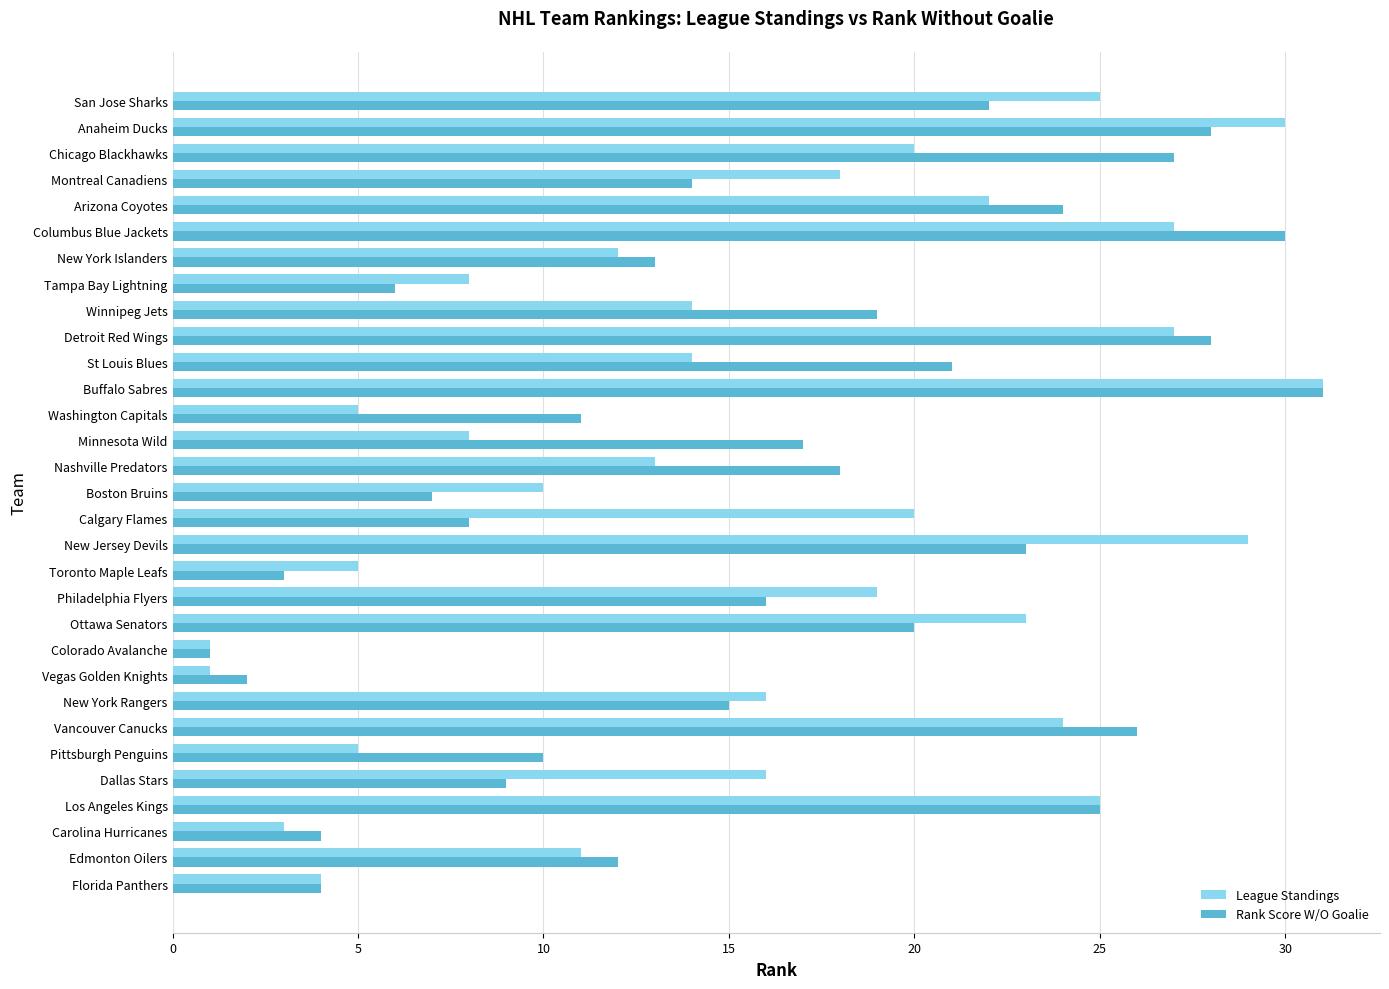

Rank the series at Toronto Maple Leafs from highest to lowest value.

League Standings, Rank Score W/O Goalie